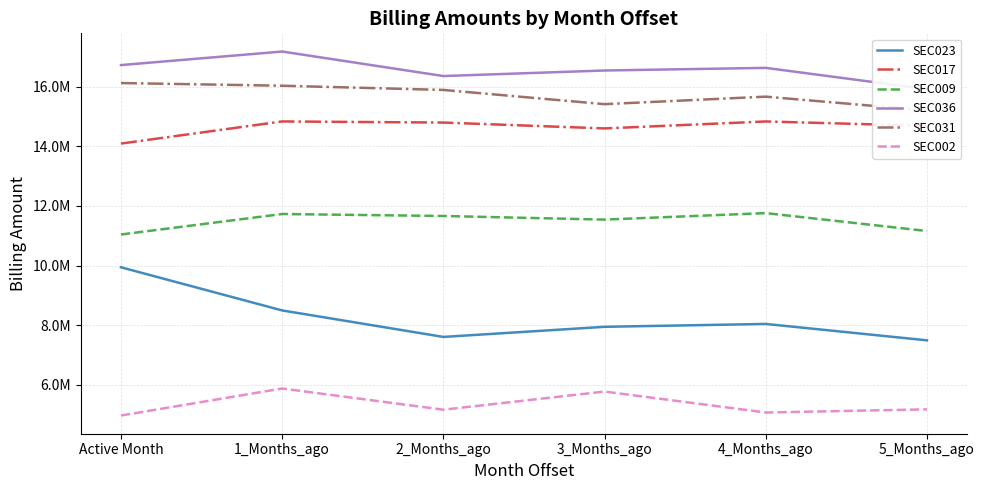

How many data points in SEC023 are above 8037356?

3